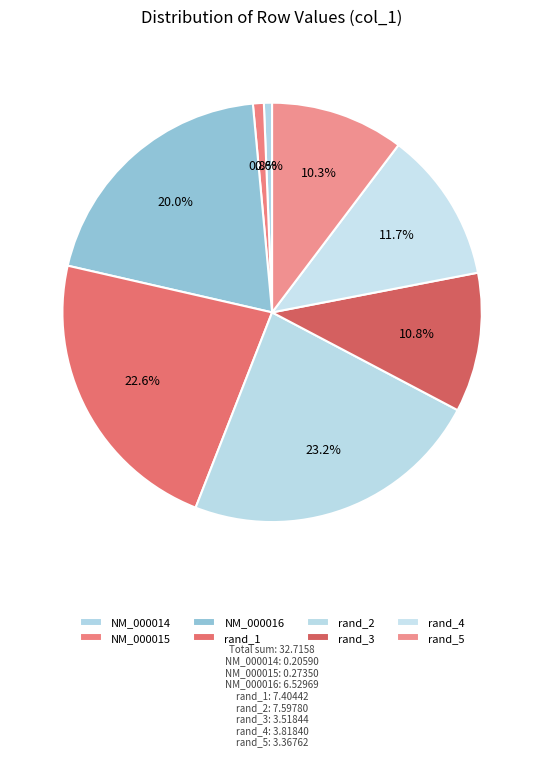

What is the change in value from NM_000016 to rand_1?

+0.9